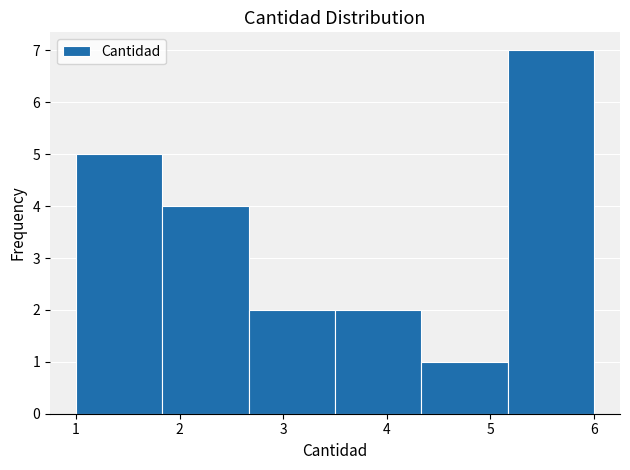

Reading left to right, transcribe this chart: for each bar, give the range it covers on the x-axis and its height. Neither the bar edges nor the heights are printed on the chart, so give them approximately, as read against the axes.

1.0 to 1.8: 5
1.8 to 2.7: 4
2.7 to 3.5: 2
3.5 to 4.3: 2
4.3 to 5.2: 1
5.2 to 6.0: 7